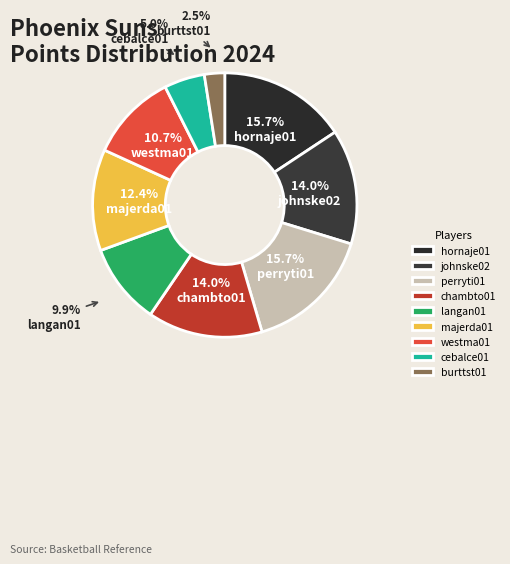

What percentage is the westma01 slice, to the nearest percent?

11%